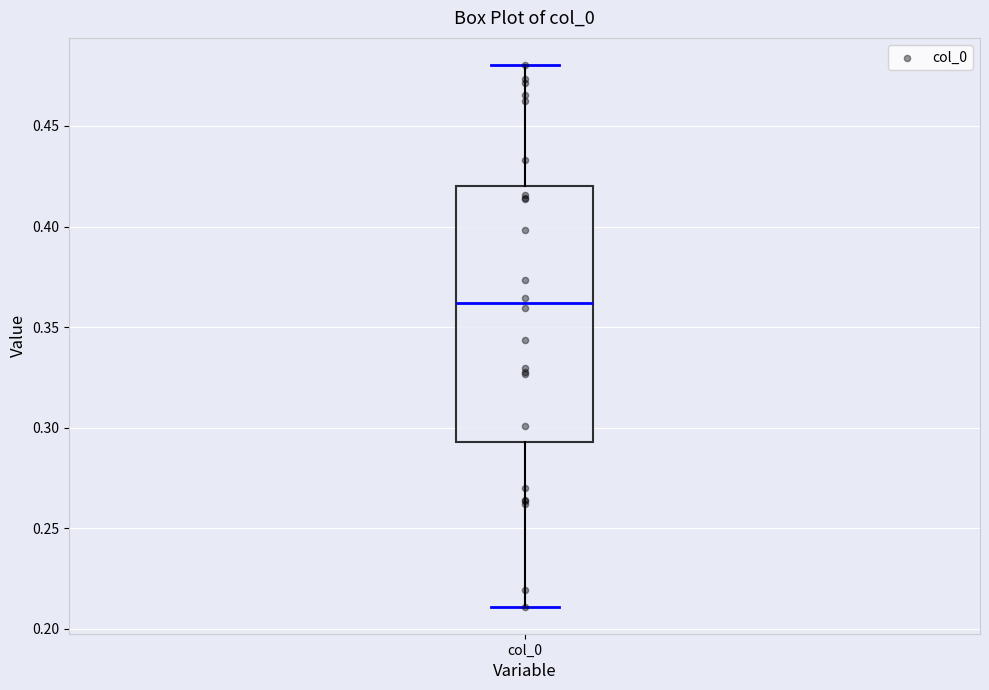

Read this box plot against the y-axis: the position of the median line, the range covered by the box, and the ends of both whiskers. The values are not printed on the chart, so give them approximately, as read against the axis.

median 0.360, box 0.295 to 0.420, whiskers 0.210 to 0.480